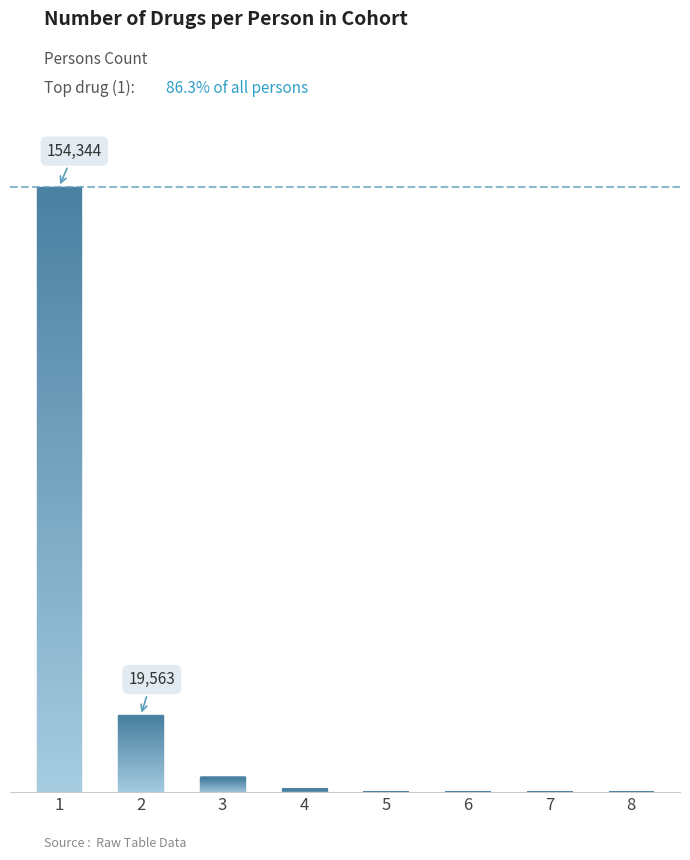

The value at 8 is 1. True or false?

False